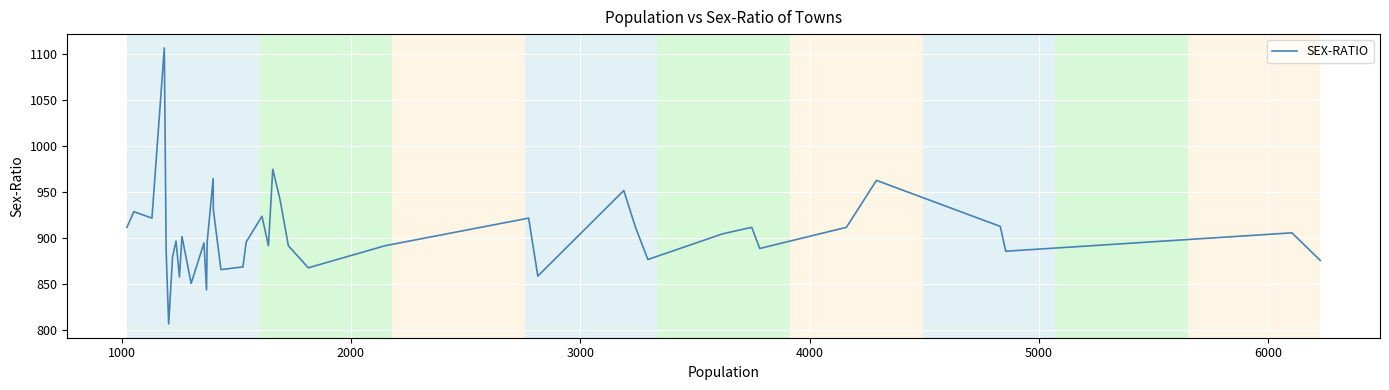

What is the smallest value displayed?

807